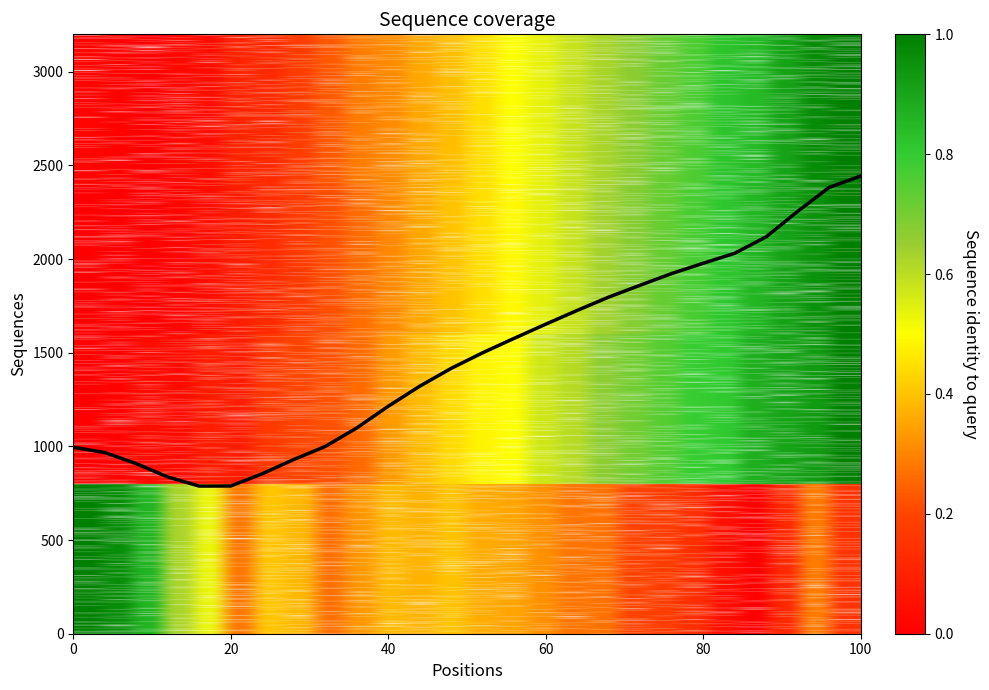

What is the difference between the maximum and minimum values?

1655.1